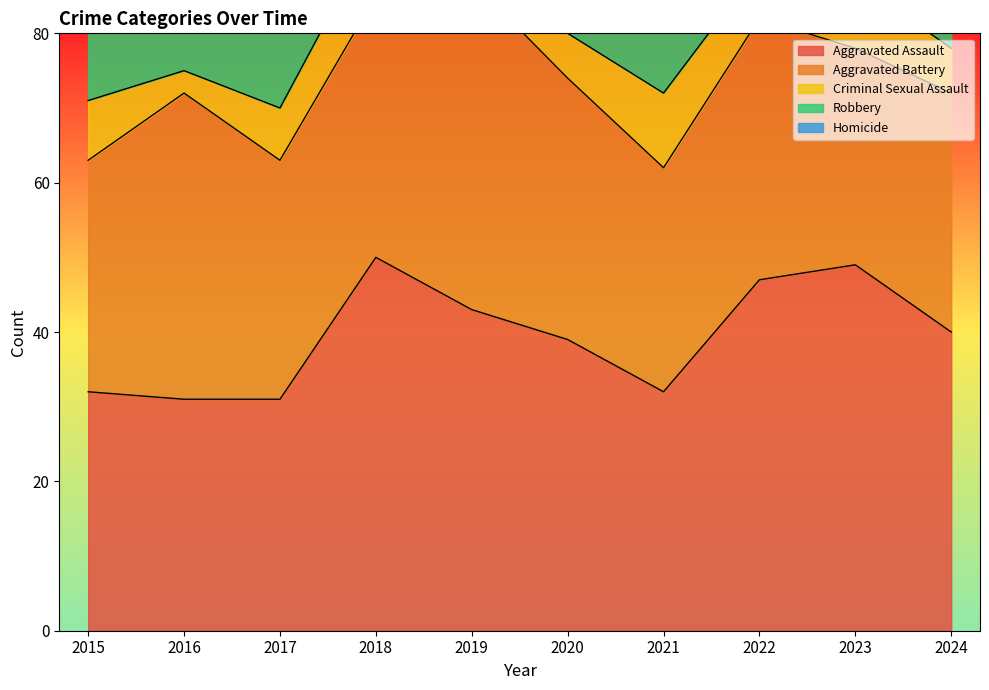

Does the chart have visible grid lines?

No